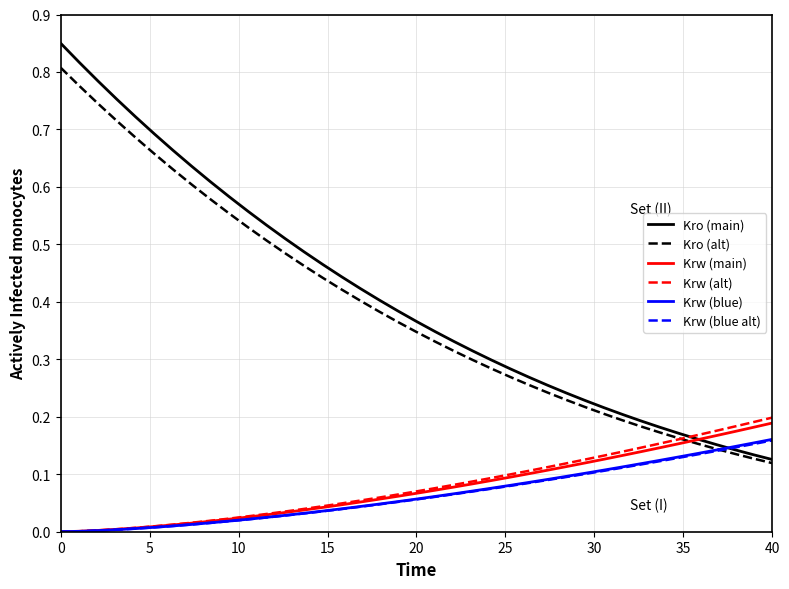

How many times do Krw (blue) and Kro (main) cross each other?

1